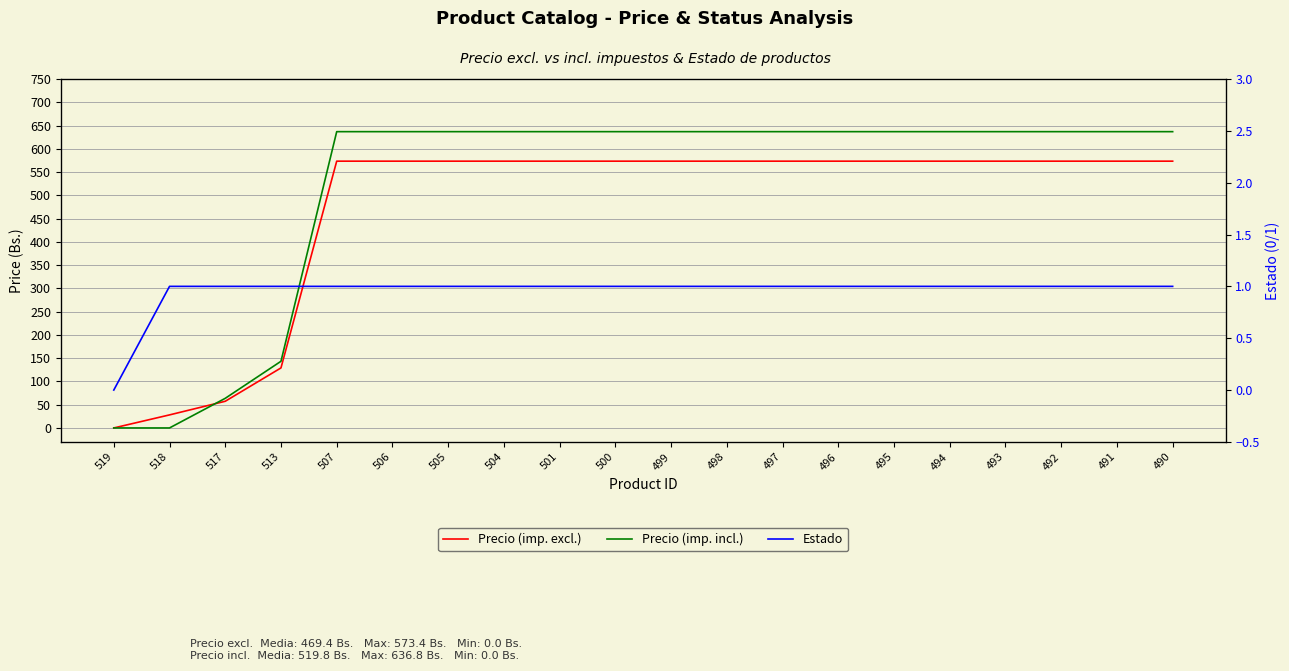

Between 500 and 499, which series saw the biggest shift?

Precio (imp. excl.)